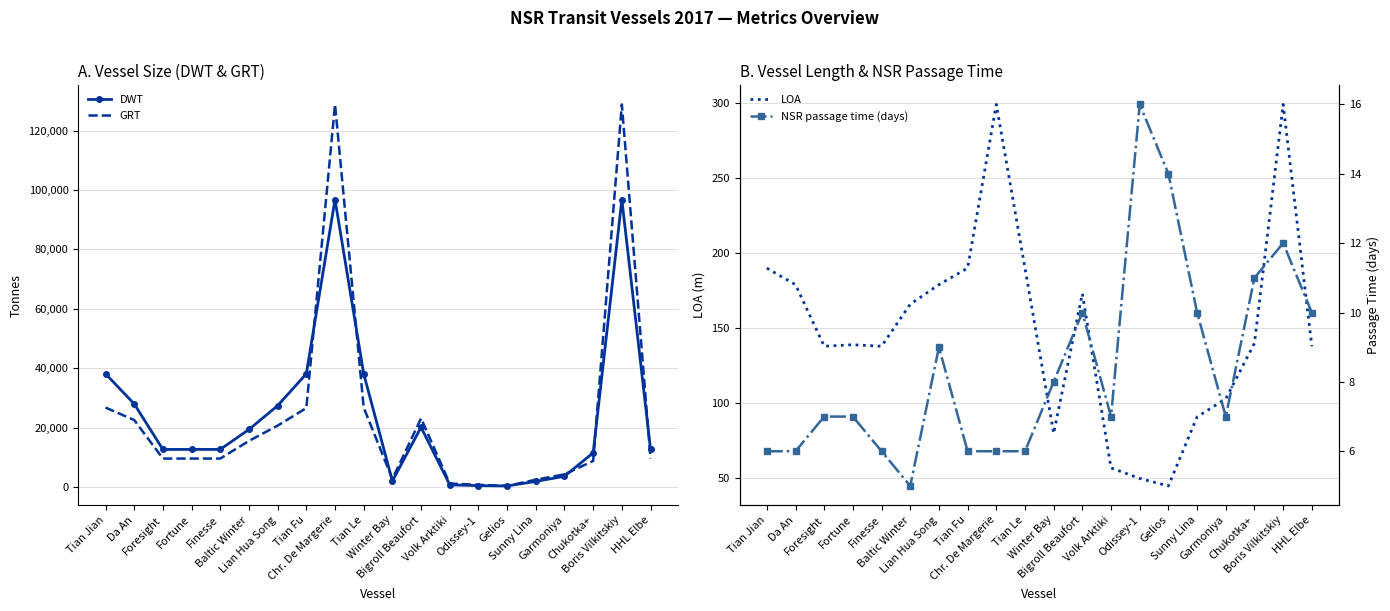

At which category does the chart reach its peak across all series?

Chr. De Margerie